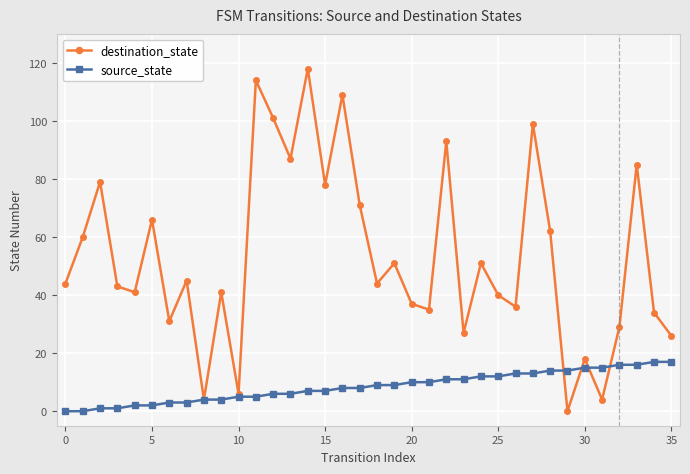

Count the number of categories in the chart.

36